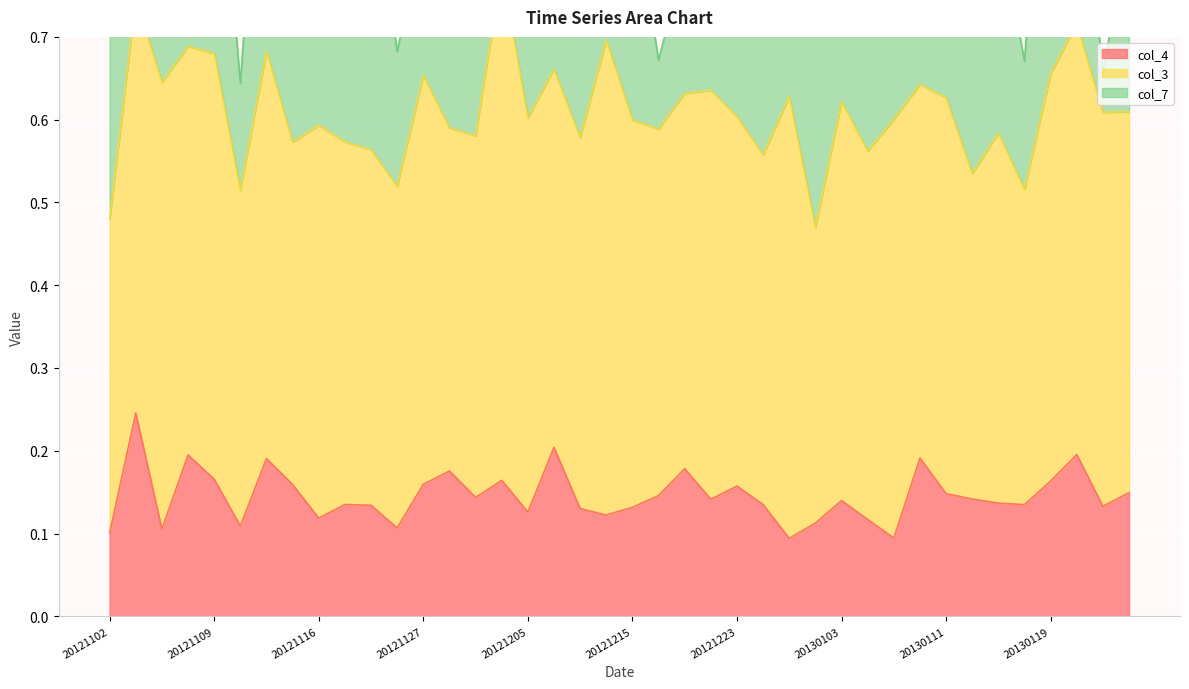

Count the number of data series in this chart.

3